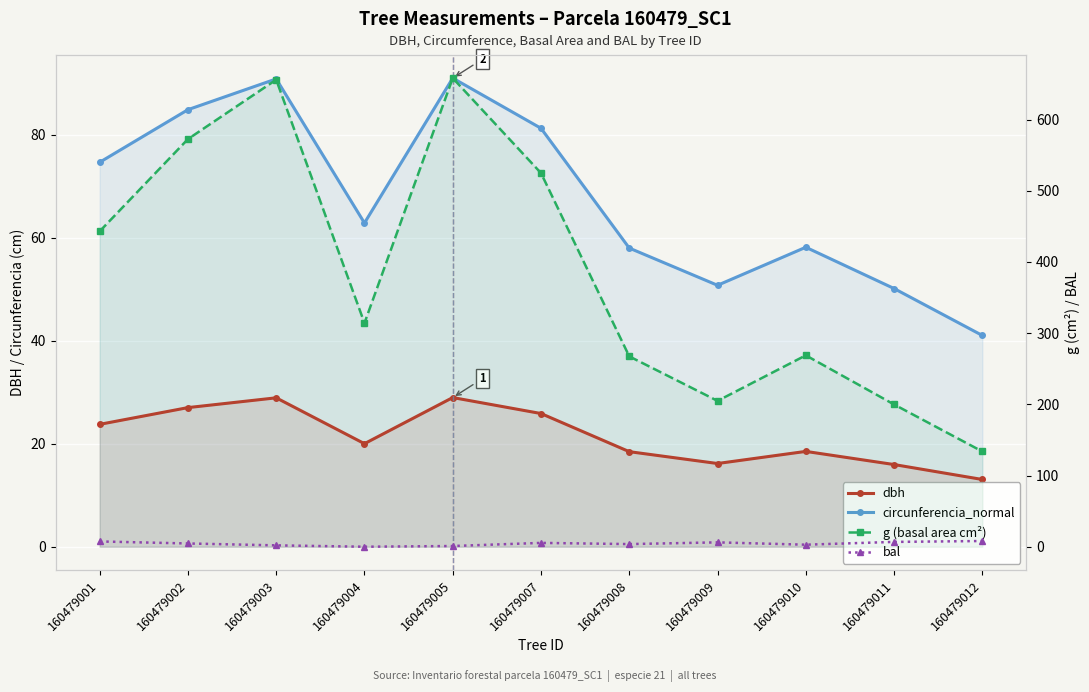

At which label is bal closest to 4?

160479008